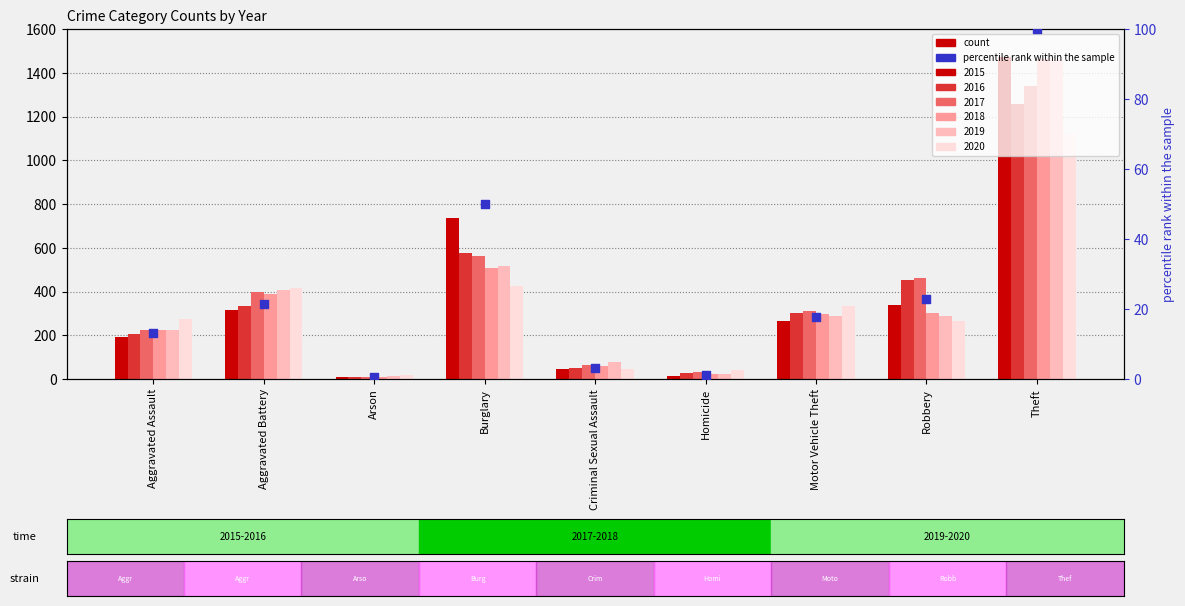

What is the ratio of the value at Homicide to the value at Motor Vehicle Theft?

0.1